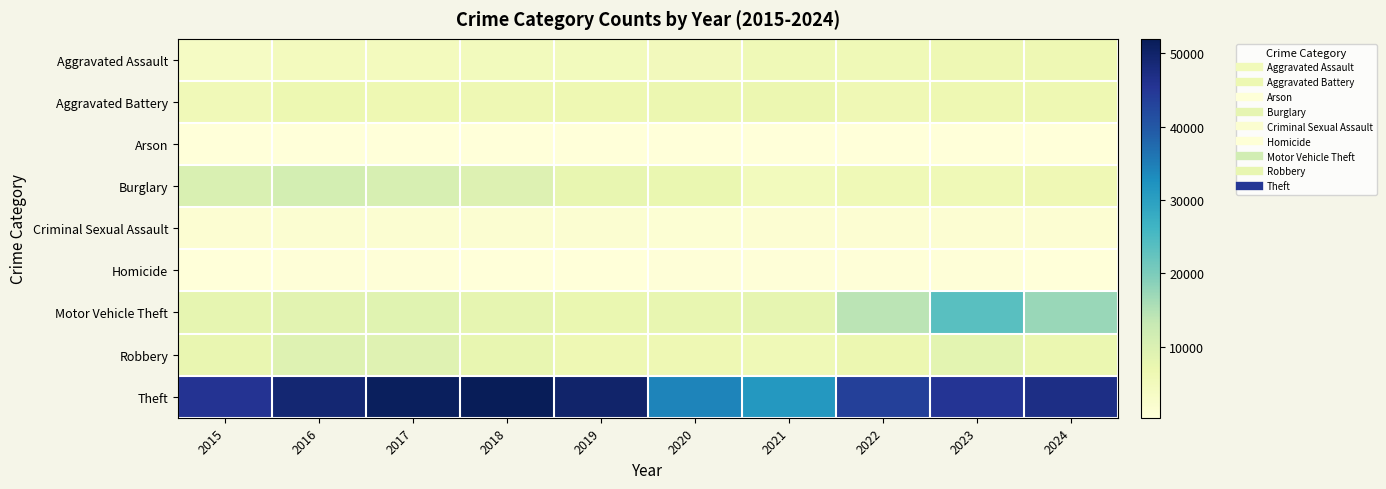

Reading left to right, list all the values displayed in this chart.

Aggravated Assault: 2015=3620	2016=4635	2017=4731	2018=4888	2019=4744	2020=5082	2021=5846	2022=5838	2023=6159	2024=6283
Aggravated Battery: 2015=5702	2016=6628	2017=6454	2018=6317	2019=6381	2020=6868	2021=6805	2022=6072	2023=6540	2024=6485
Arson: 2015=350	2016=420	2017=370	2018=298	2019=293	2020=475	2021=423	2022=342	2023=414	2024=378
Burglary: 2015=10011	2016=11038	2017=10419	2018=9423	2019=7677	2020=7325	2021=4879	2022=5906	2023=5892	2024=5993
Criminal Sexual Assault: 2015=1414	2016=1539	2017=1614	2018=1640	2019=1580	2020=1224	2021=1407	2022=1486	2023=1500	2024=1357
Homicide: 2015=411	2016=606	2017=572	2018=476	2019=418	2020=647	2021=662	2022=576	2023=508	2024=462
Motor Vehicle Theft: 2015=7916	2016=8712	2017=8965	2018=7908	2019=7206	2020=7707	2021=7956	2022=14360	2023=23698	2024=17307
Robbery: 2015=7364	2016=9218	2017=9147	2018=7690	2019=6279	2020=6207	2021=5876	2022=6812	2023=8499	2024=7150
Theft: 2015=45554	2016=49049	2017=51190	2018=51995	2019=49973	2020=34114	2021=31350	2022=43538	2023=45416	2024=46999